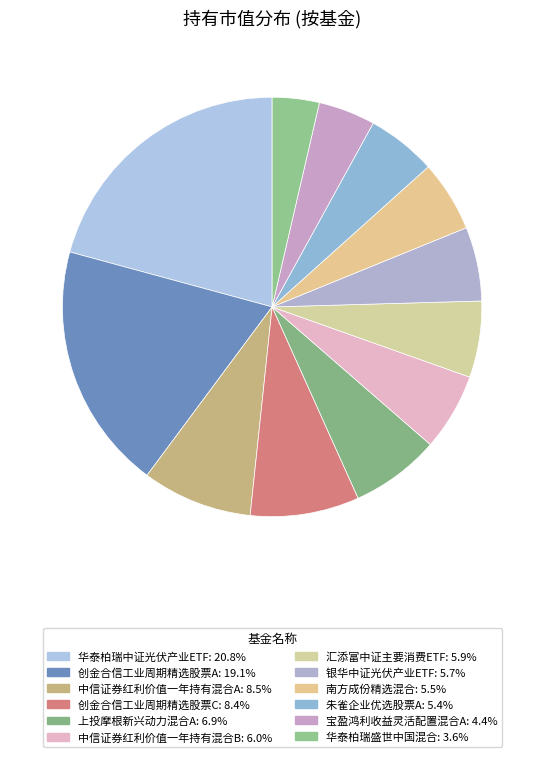

To the nearest percent, what is the difference between the largest and smallest slice percentages?

17%